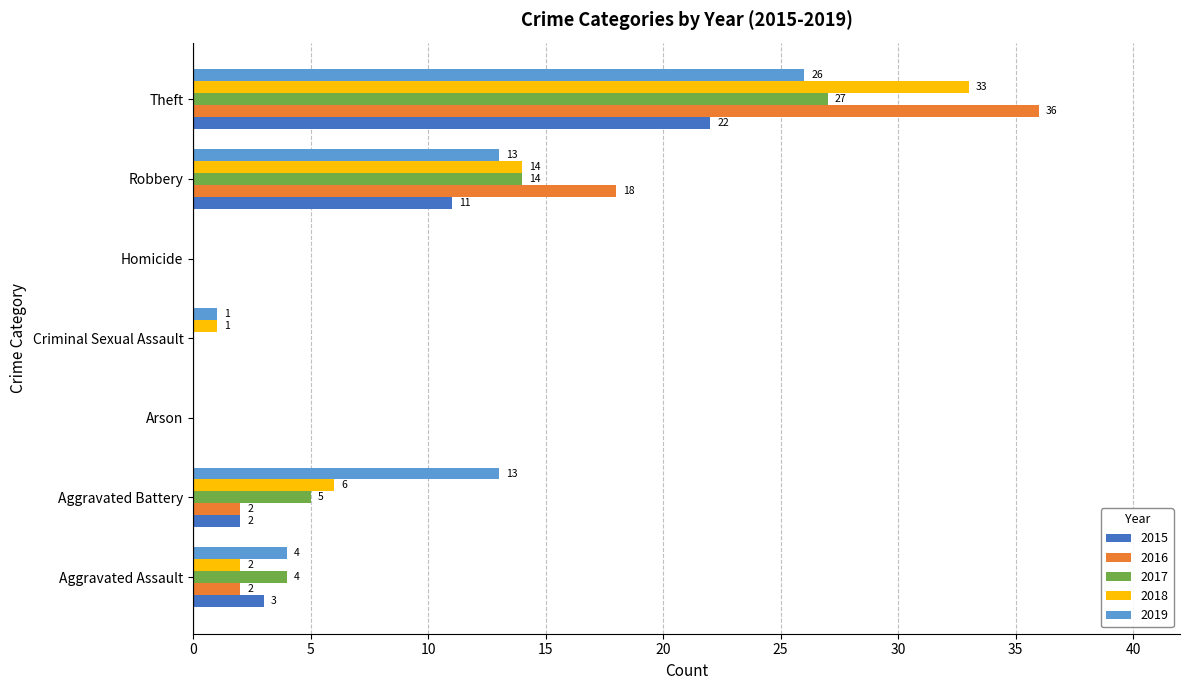

At which label does 2017 reach its peak?

Theft